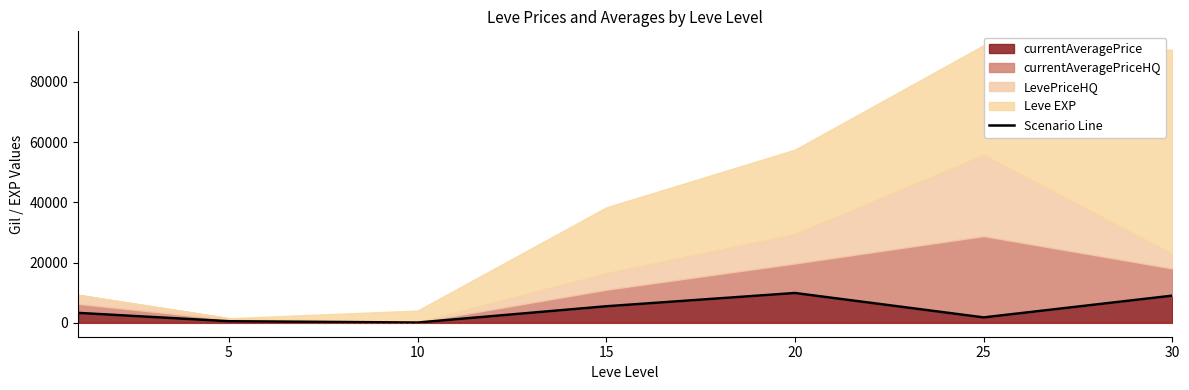

What is the smallest value displayed?

100.0